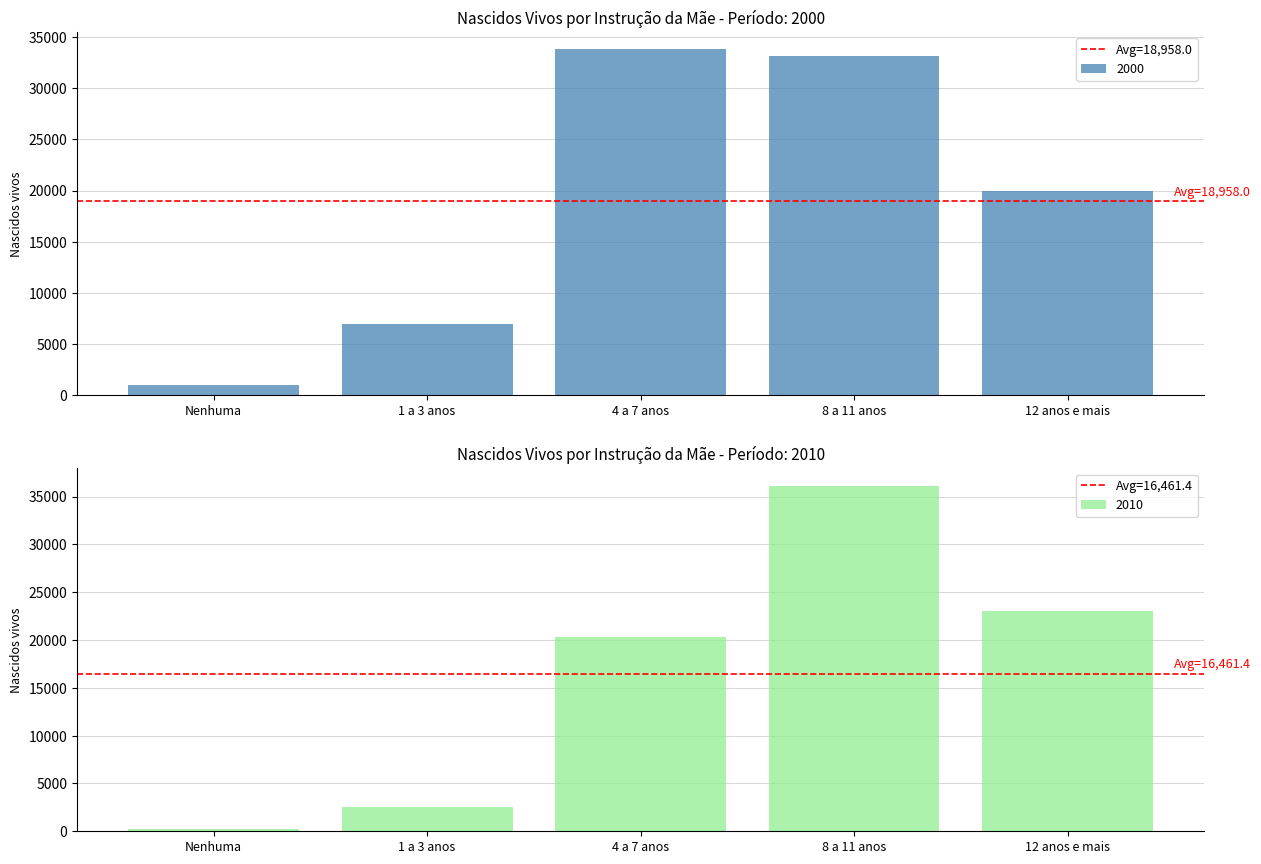

The value of 2000 at 4 a 7 anos is 52322. True or false?

False